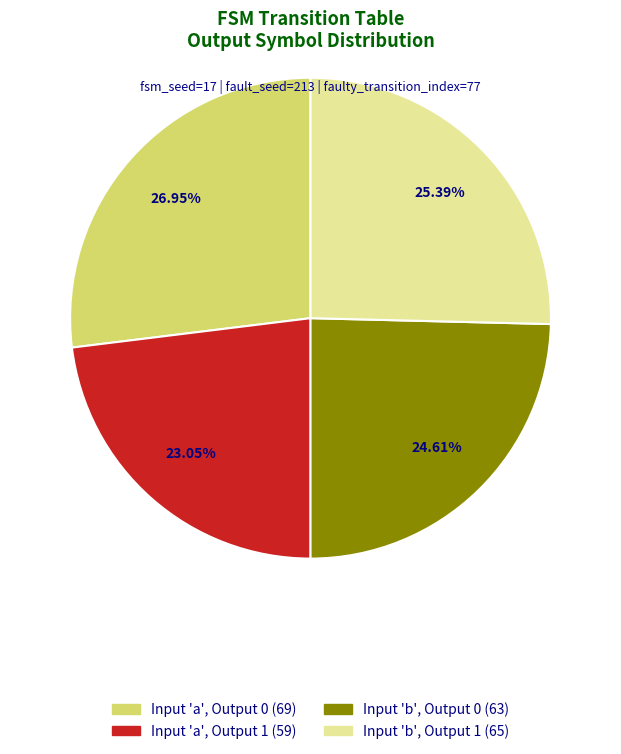

Does any single category account for the majority?

No